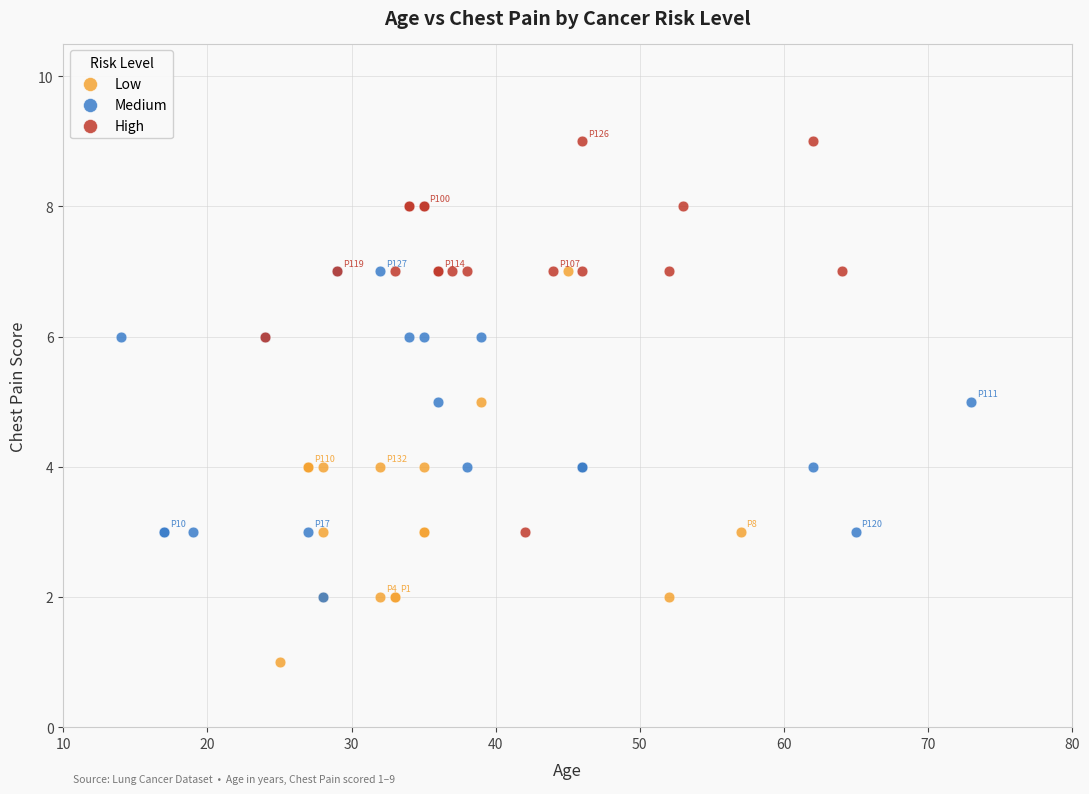

Which series reaches the minimum Y coordinate?

Low